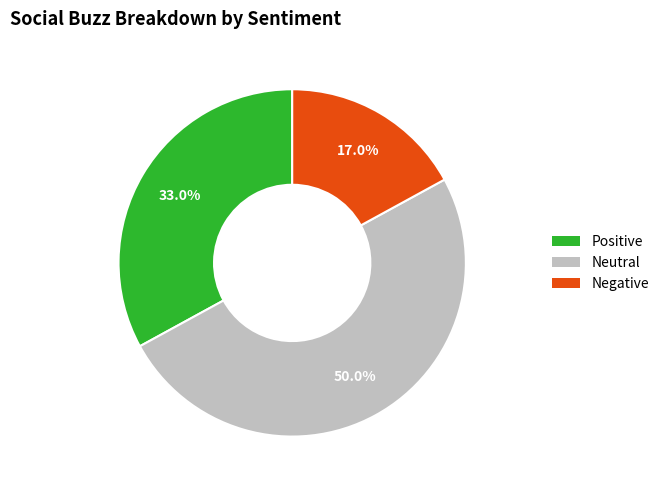

How many slices are in this pie chart?

3